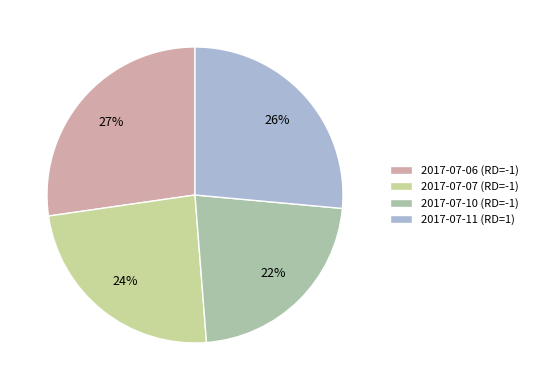

What is the largest slice in the pie chart?

2017-07-06 (RD=-1)